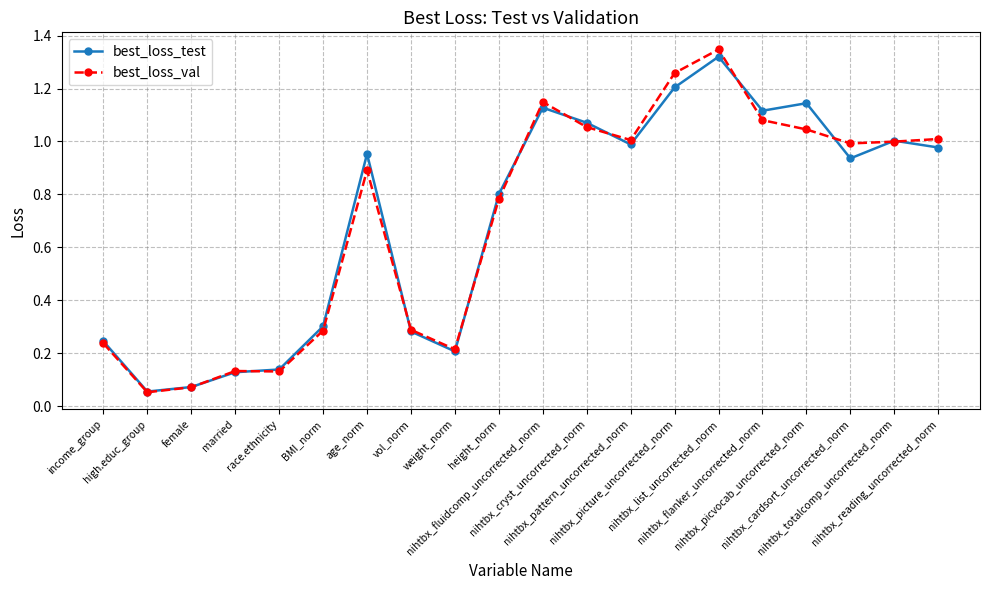

True or false: best_loss_test and best_loss_val intersect in this chart.

True